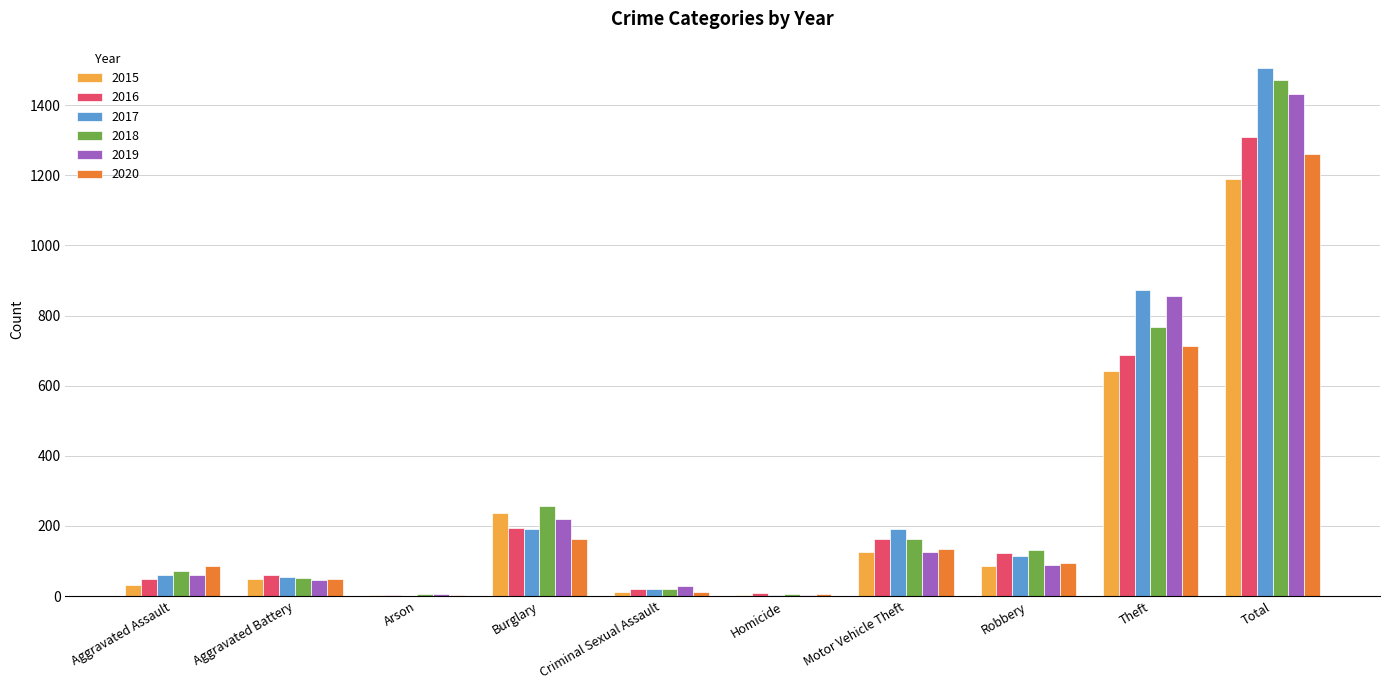

Are the bars grouped side by side (vs. stacked)?

Yes